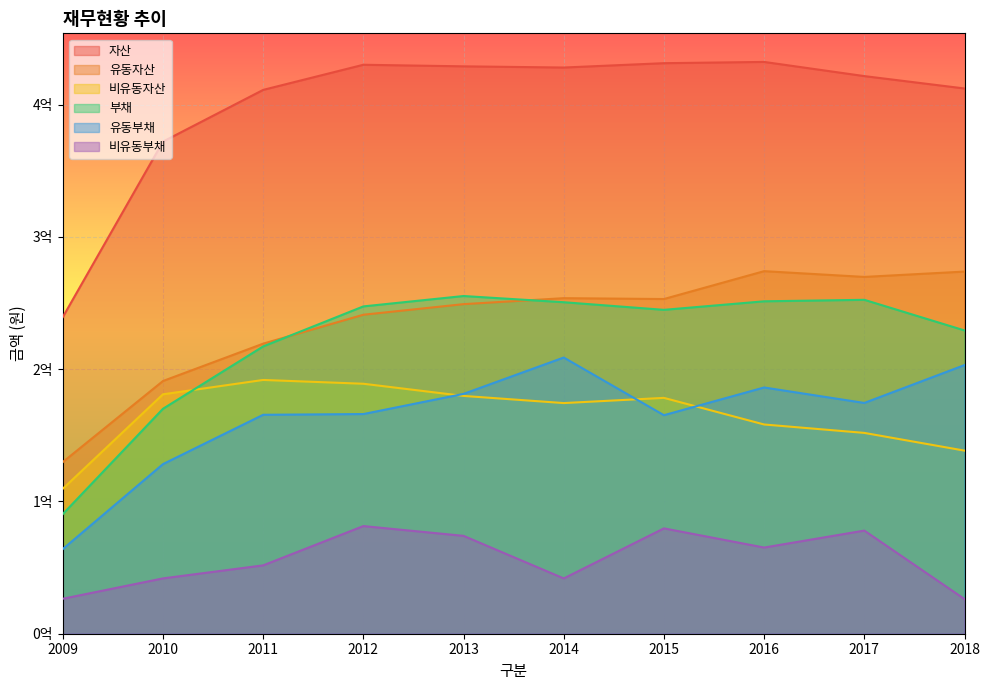

What are all the series names shown in the legend?

자산, 유동자산, 비유동자산, 부채, 유동부채, 비유동부채